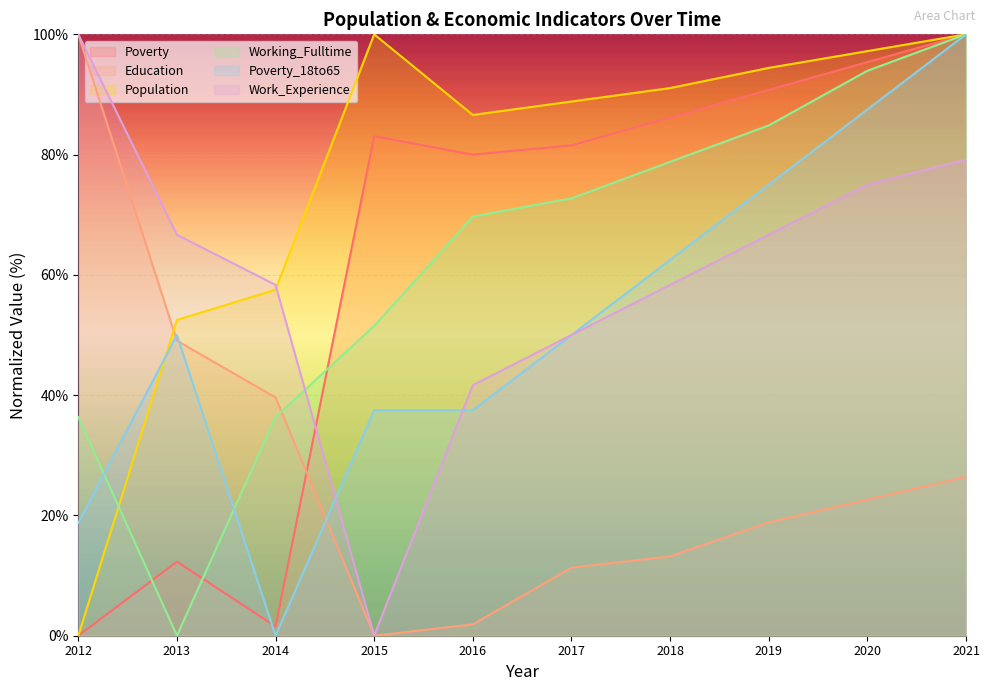

Rank the series at 2017 from lowest to highest value.

Education, Poverty_18to65, Work_Experience, Working_Fulltime, Poverty, Population